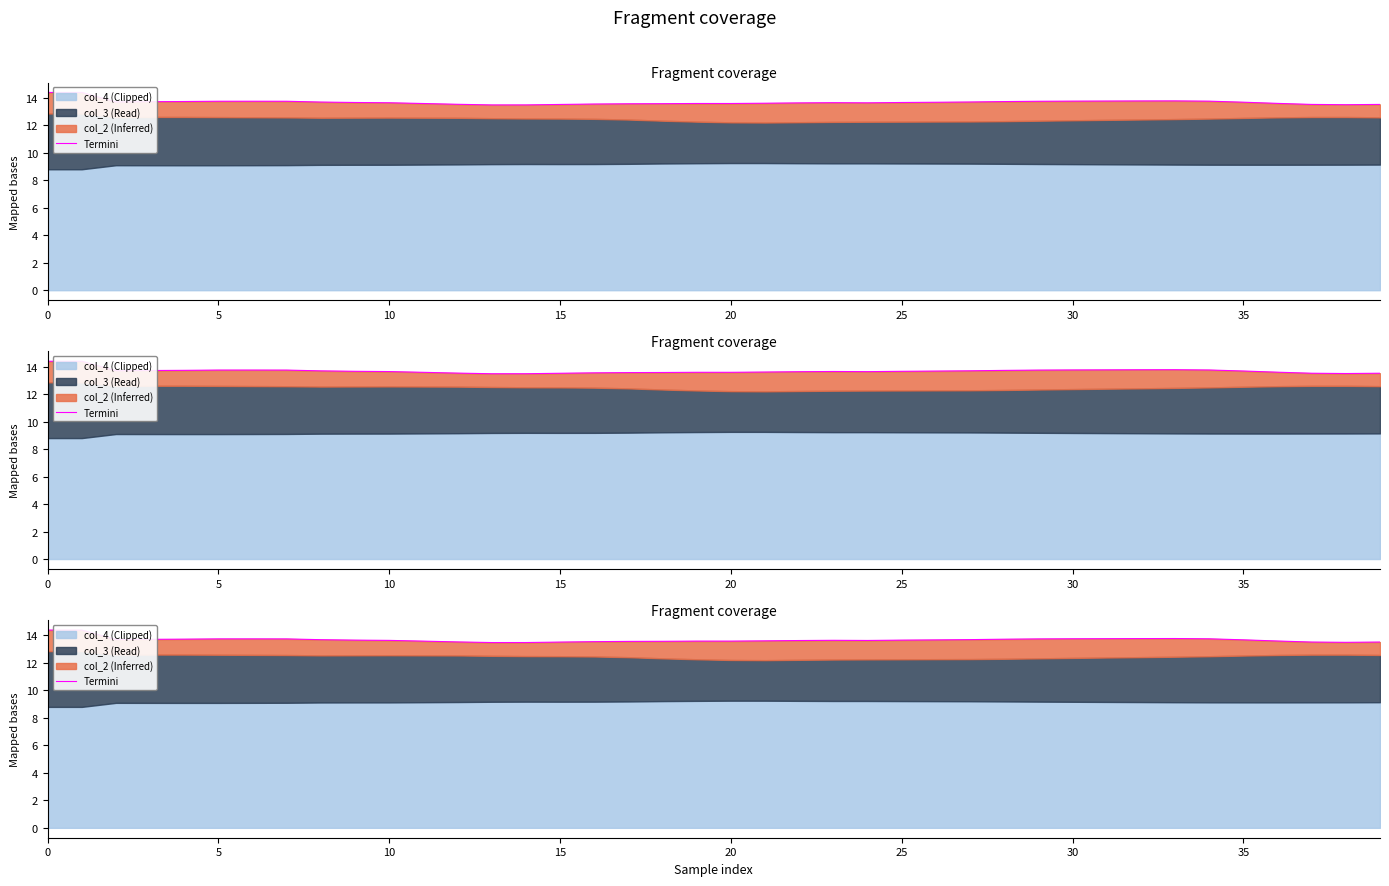

What is the ratio of the value at 32 to the value at 0?

1.0